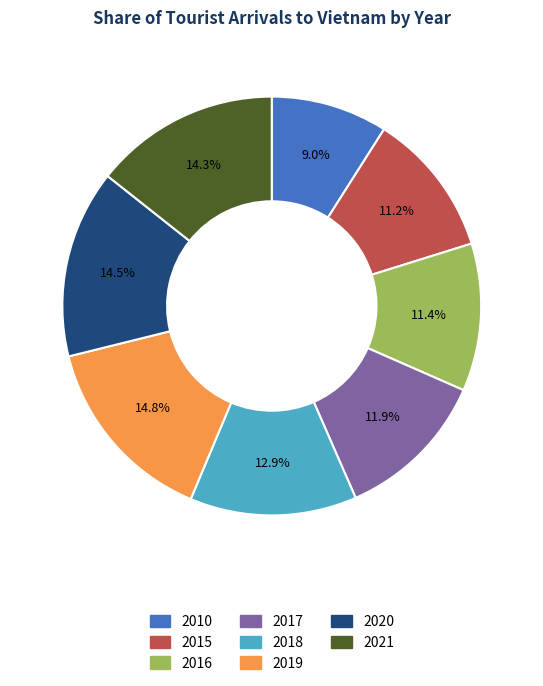

Is there a majority slice in this chart?

No